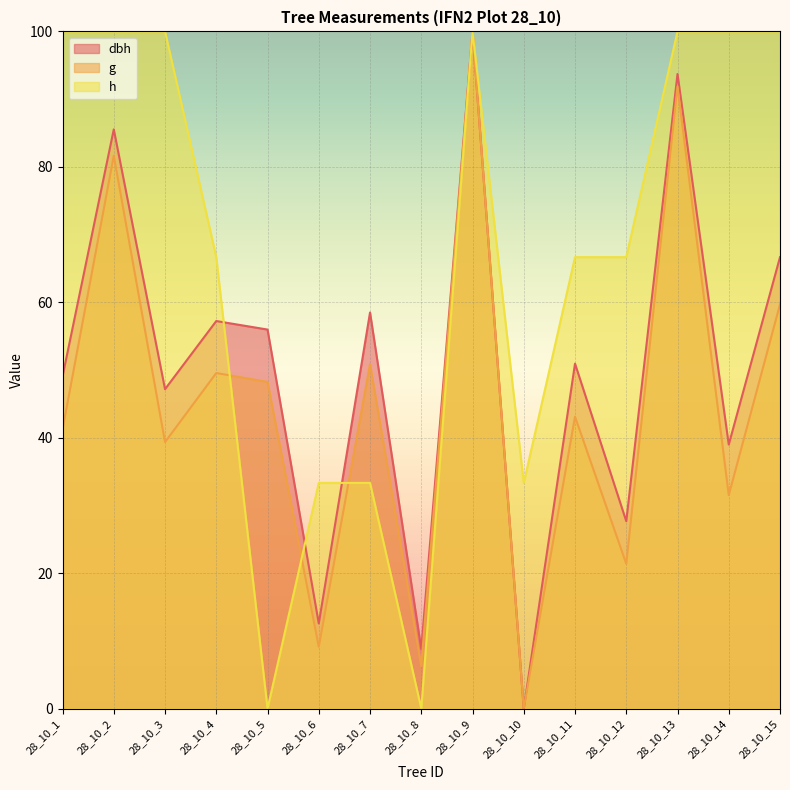

How many lines are shown in the chart?

3